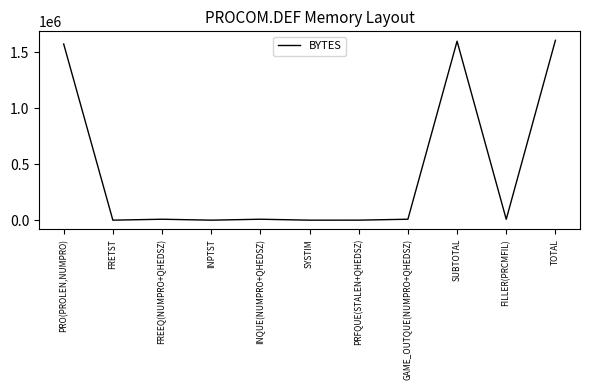

Between FREEQ(NUMPRO+QHEDSZ) and PRO(PROLEN,NUMPRO), which is larger?

PRO(PROLEN,NUMPRO)